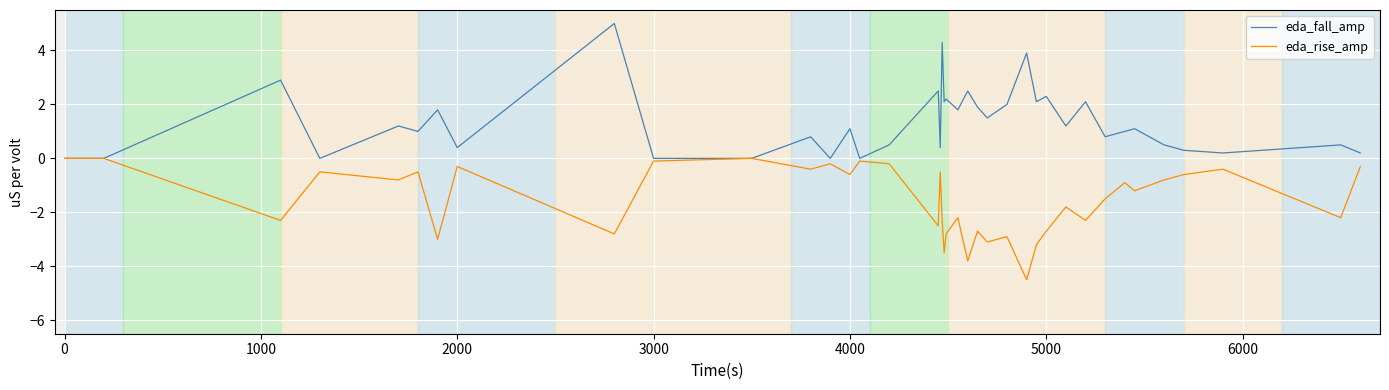

What is the highest value of the eda_fall_amp series?

5.0